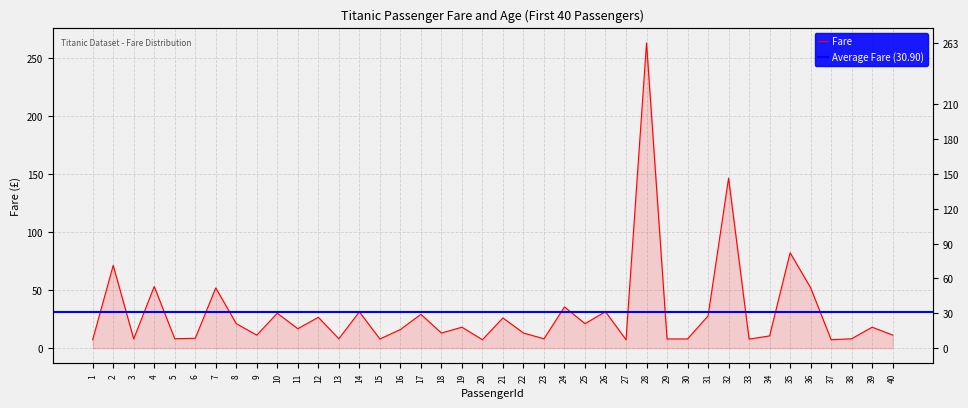

Which has a higher value, 4 or 40?

4